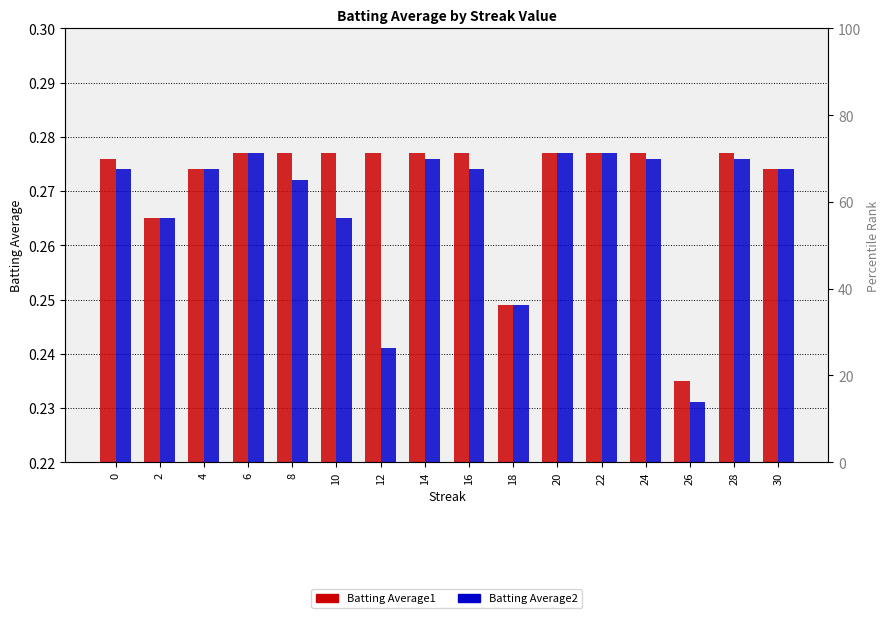

At which label is Batting Average2 closest to 0?

26